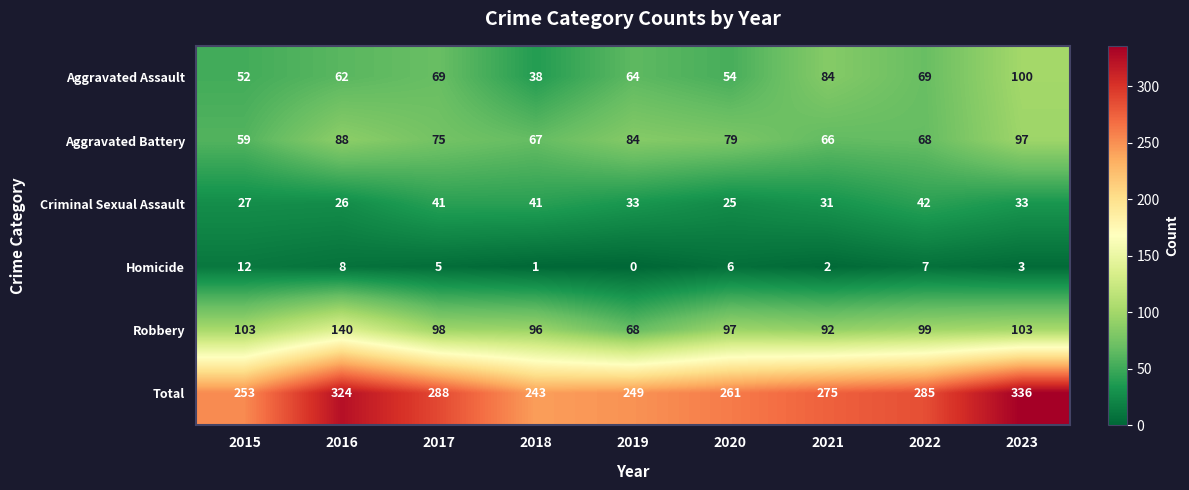

Between 2018 and 2022, which series saw the biggest shift?

Total